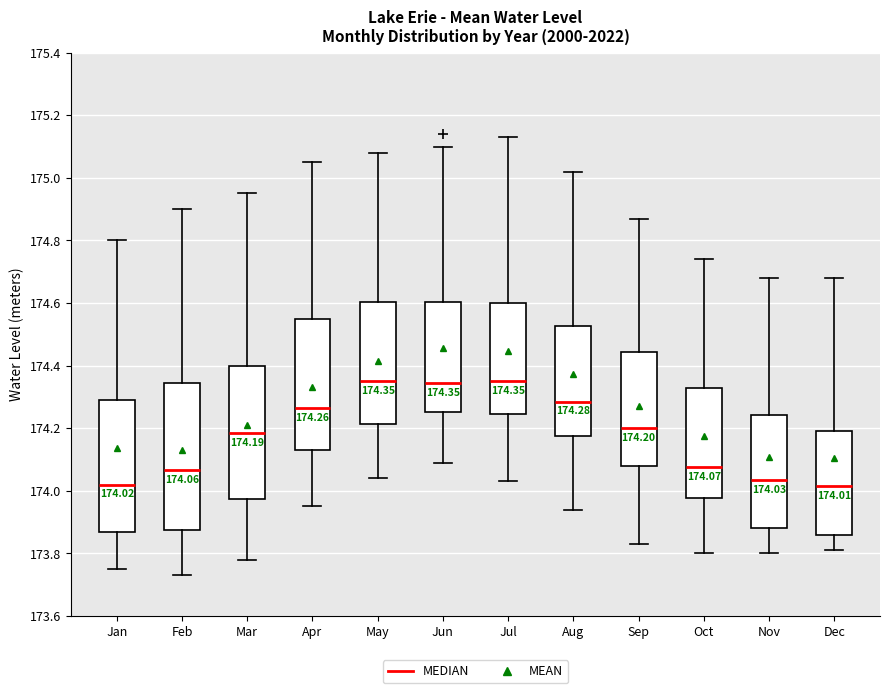

Which box is the tallest, from its lower edge to its upper edge?

Feb